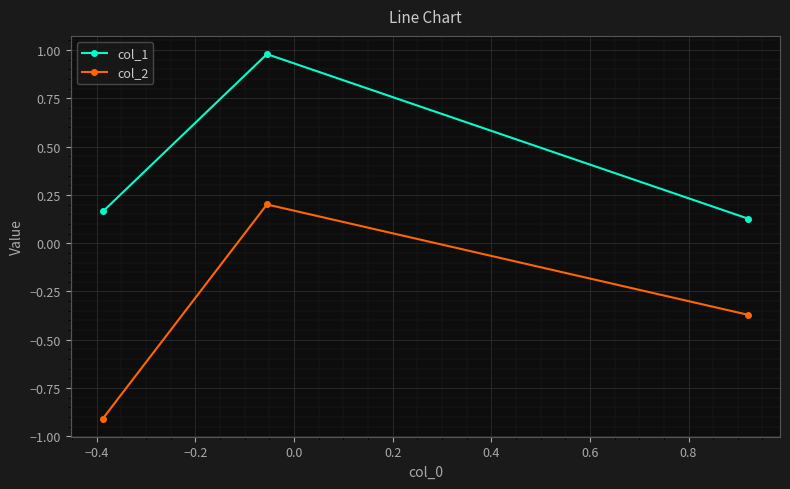

List the series in order of their overall mean, highest first.

col_1, col_2